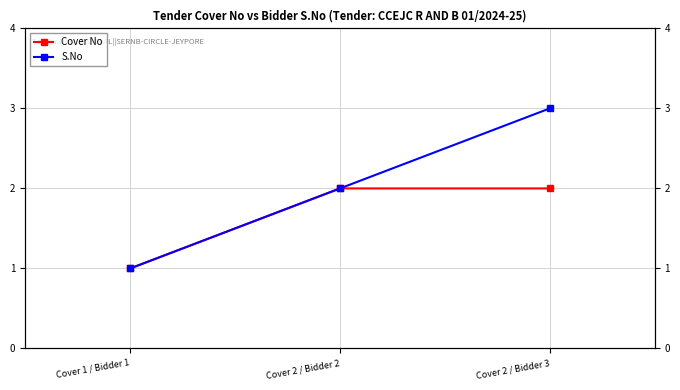

What is the total value across all series at Cover 1 / Bidder 1?

2